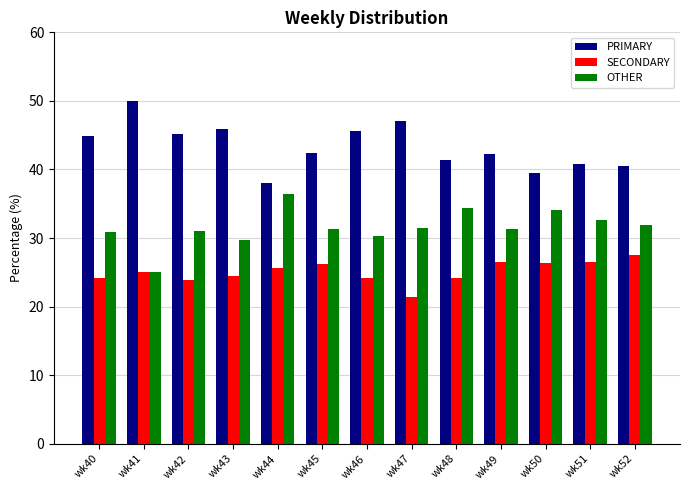

What is the total value across all series at wk50?

100.0